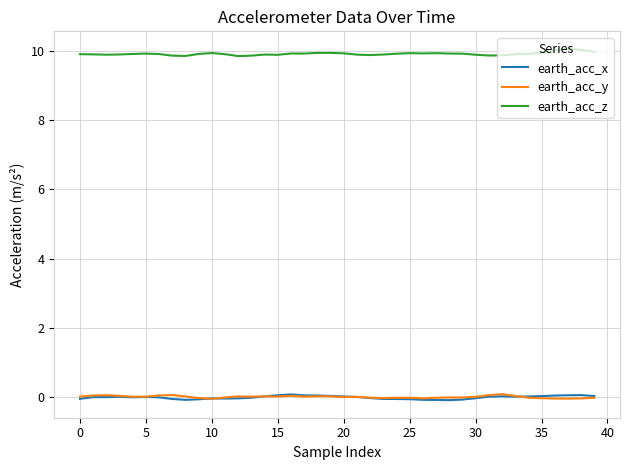

Which series has the largest total across all categories?

earth_acc_z